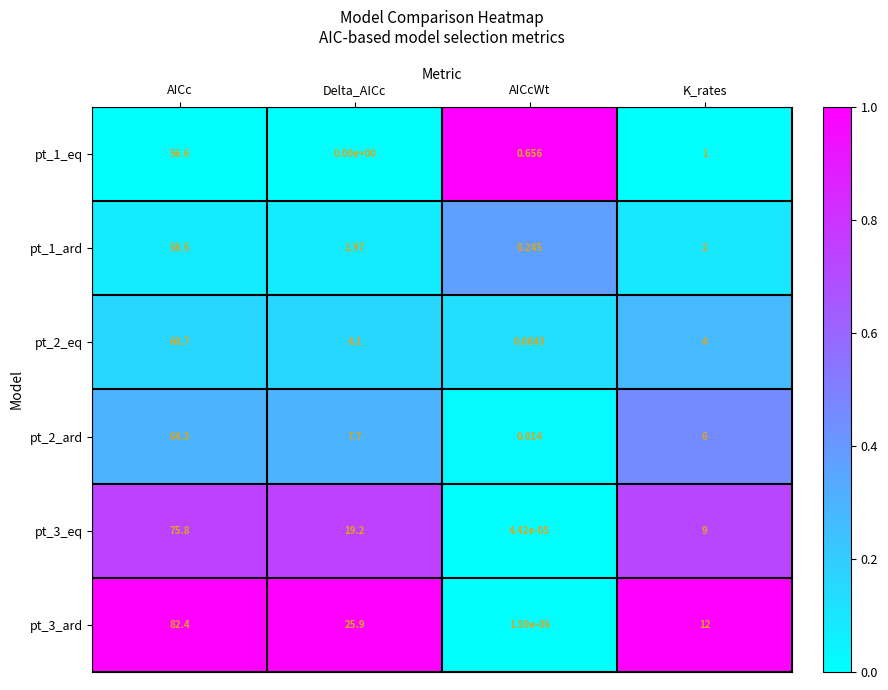

Where does the pt_2_eq series first go above 4?

AICc